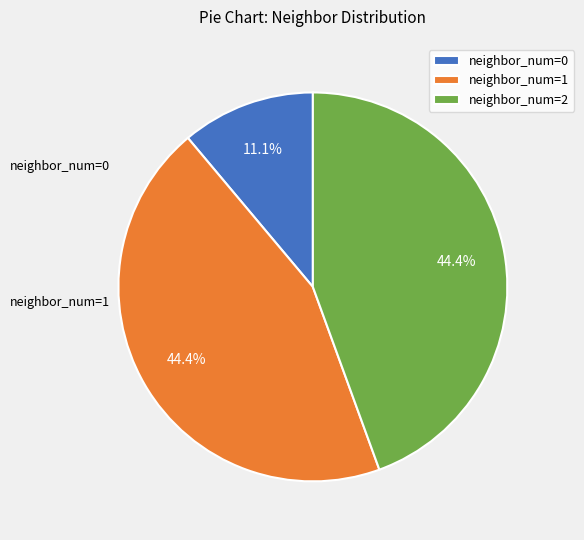

Is it true that neighbor_num=0 is 26% of the pie?

False